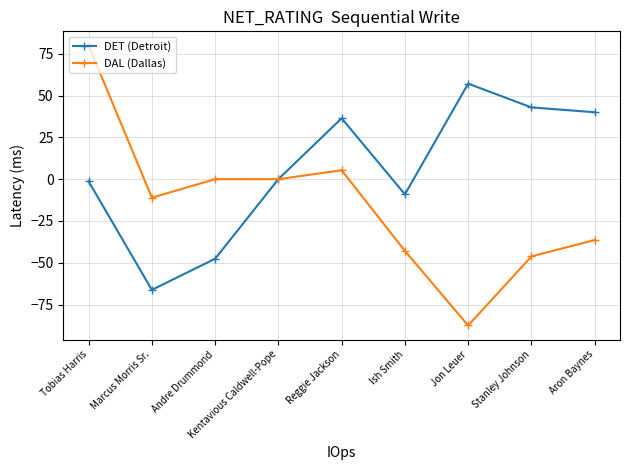

What is the difference between the maximum and minimum values in the DAL (Dallas) series?

167.5